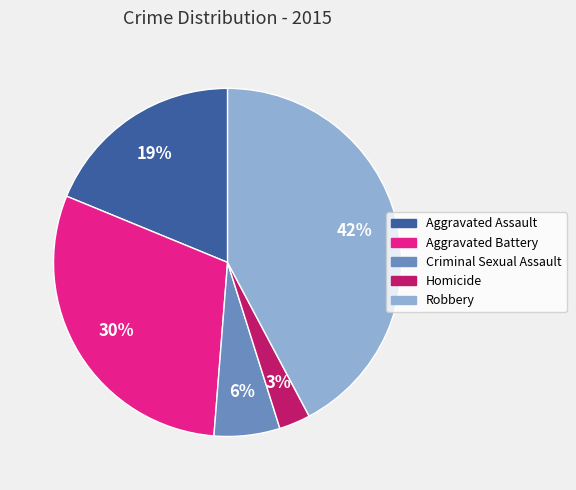

To the nearest percent, what is the average slice percentage?

20%